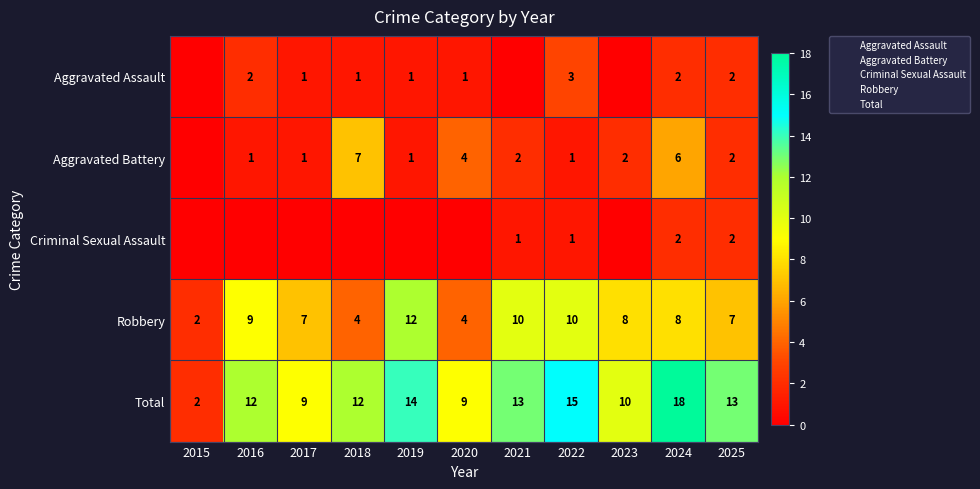

Which category has the highest value across all series?

2024